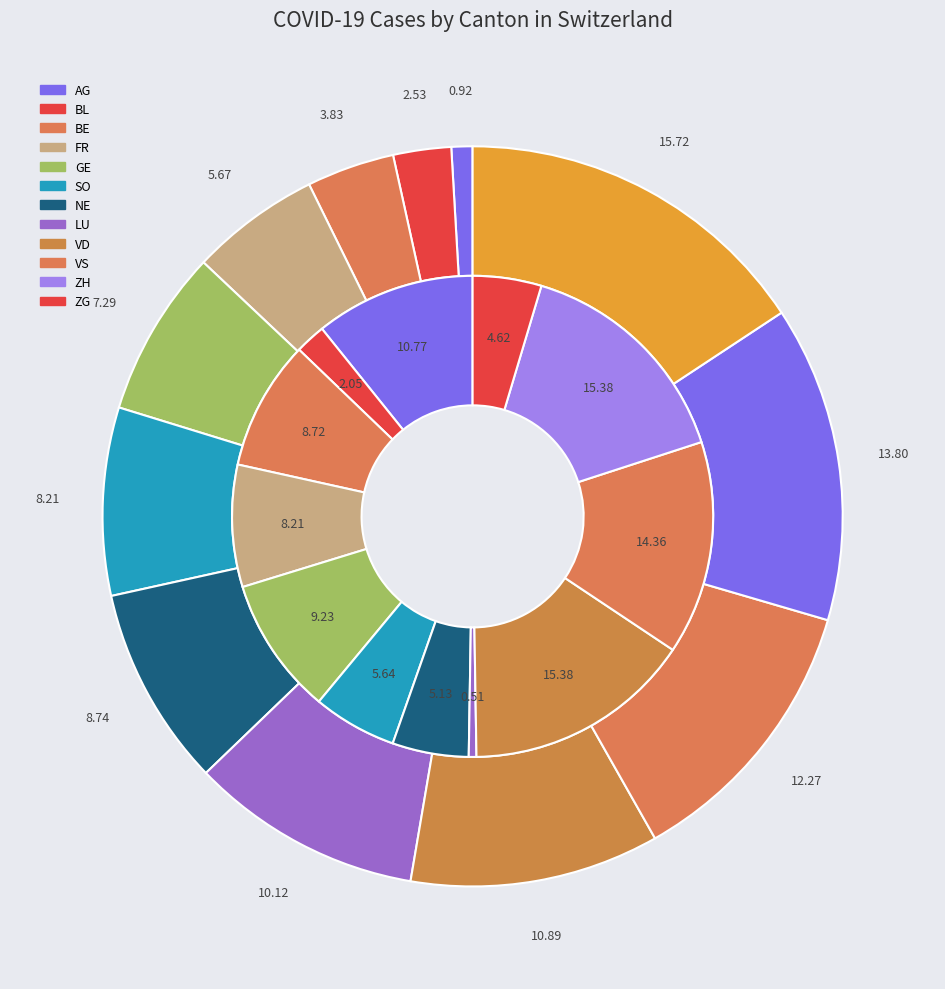

Does 2020-06-01 represent more than half of the total?

No